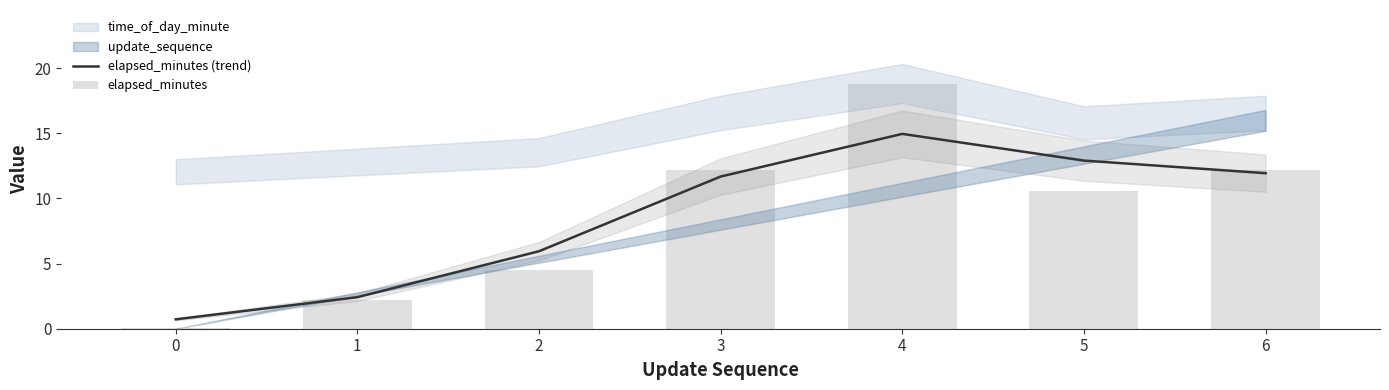

At which label does elapsed_minutes reach its peak?

4